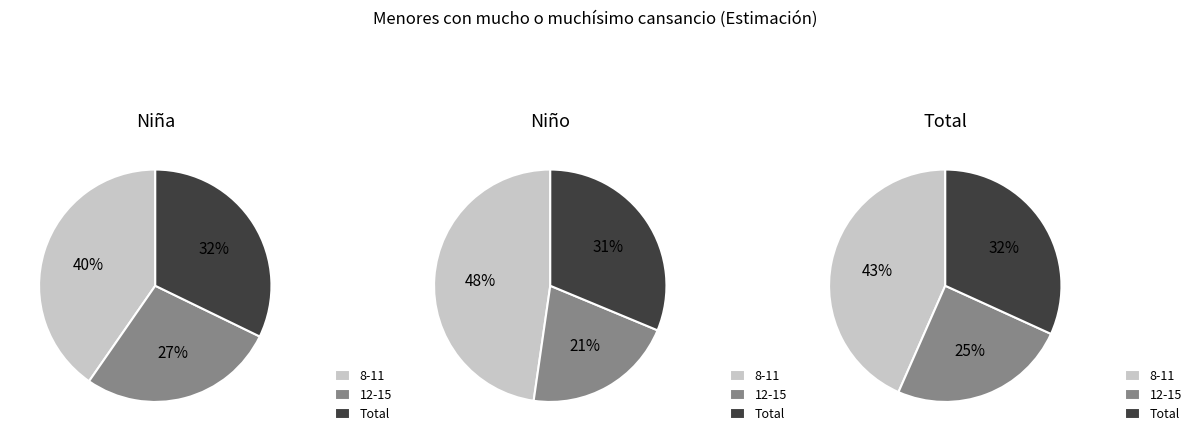

Between 8-11 and Total, which is larger?

8-11